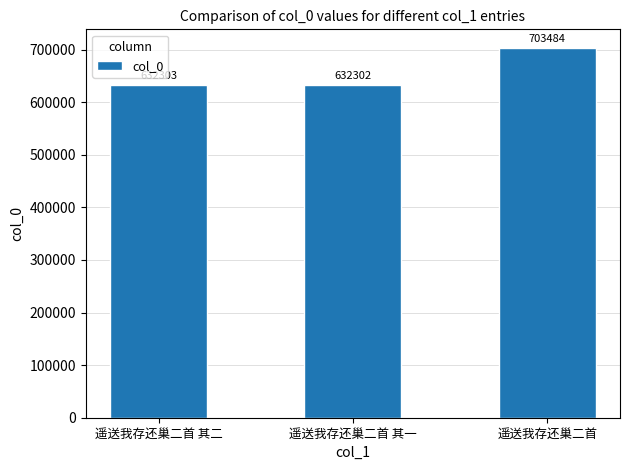

True or false: the data shows 703484 at 遥送我存还巢二首.

True